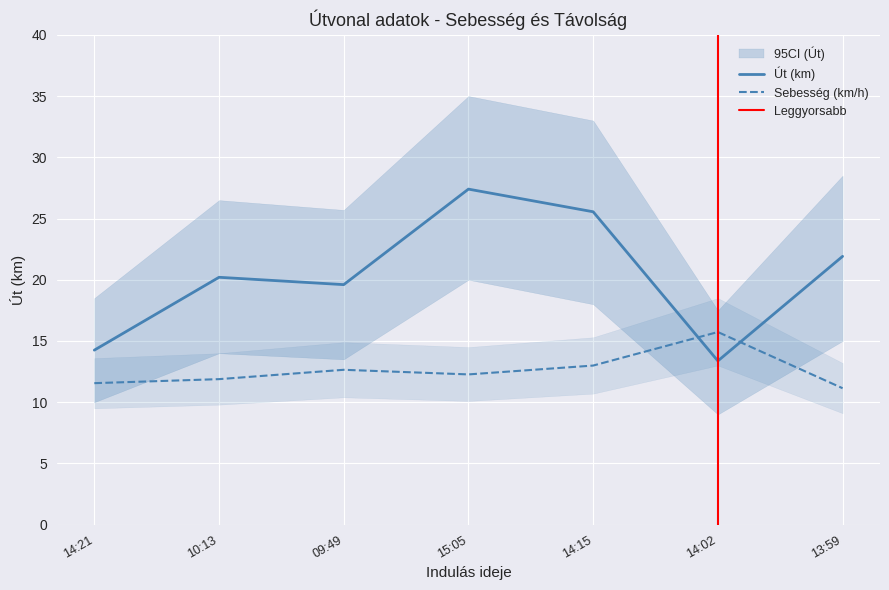

What is the spread (max minus min) of values at 13:59?

10.8